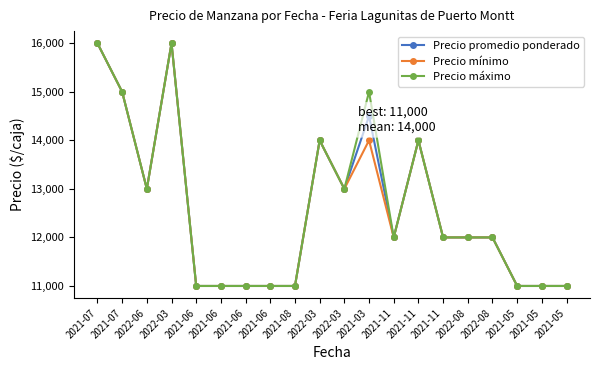

Count the number of categories in the chart.

20